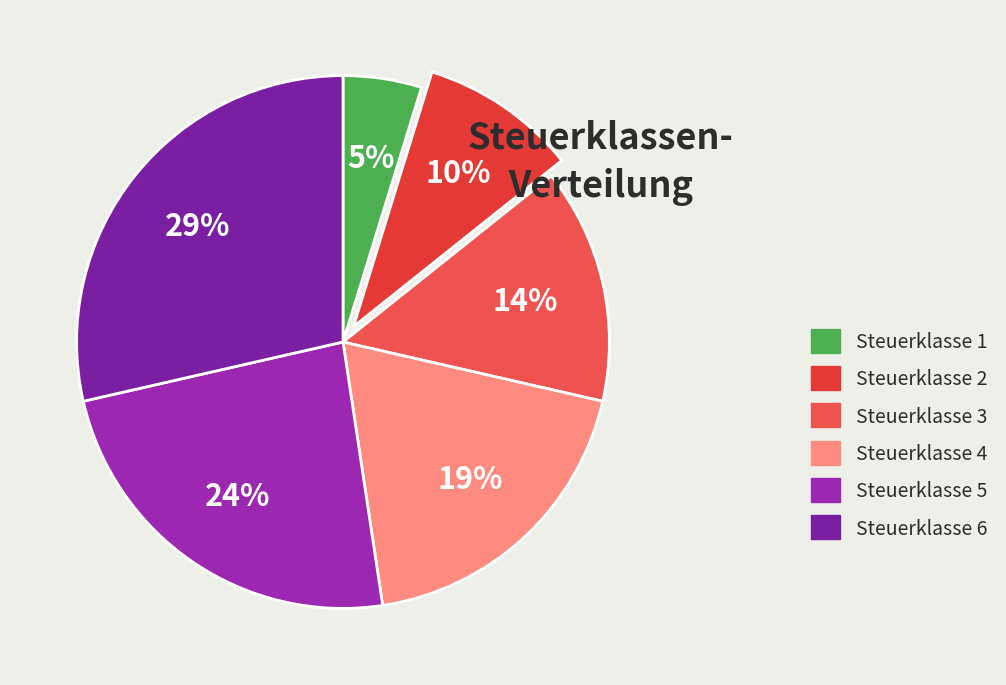

Count the number of slices in the pie.

6